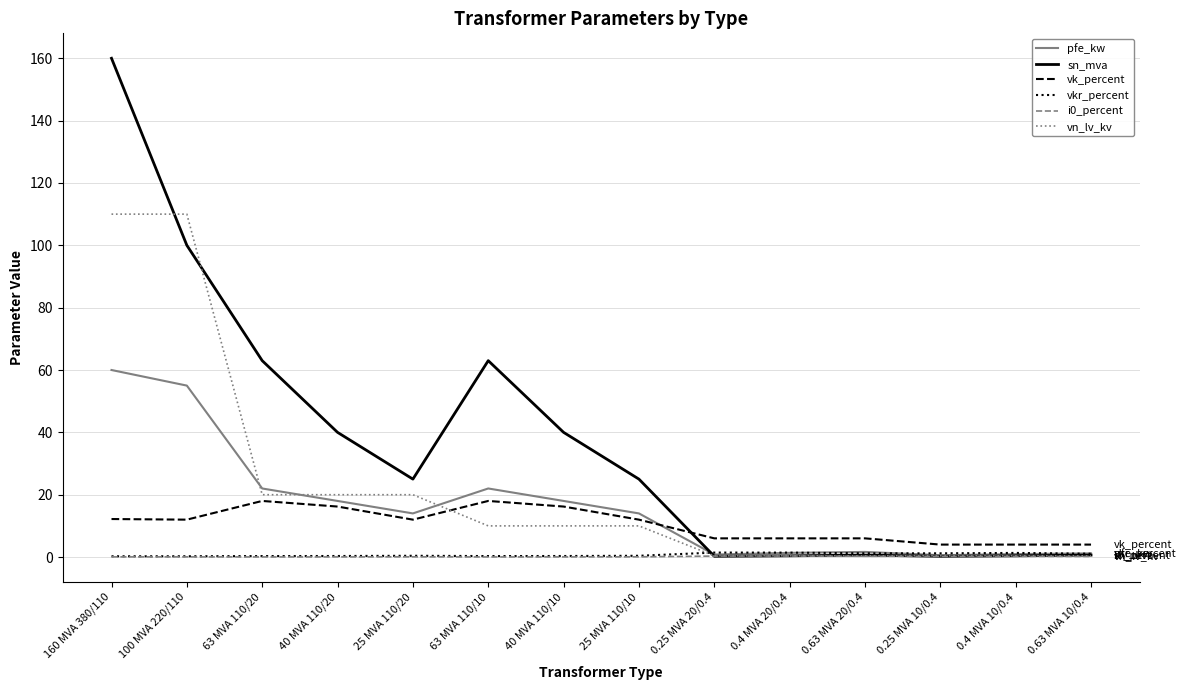

In vkr_percent, how many points are lower than both neighbors (excluding endpoints)?

2